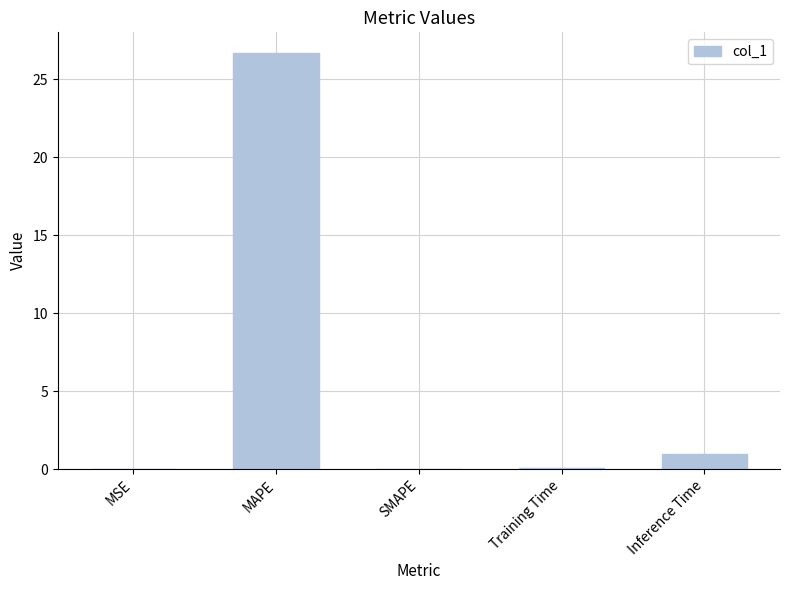

At which label is the value closest to 13?

Inference Time